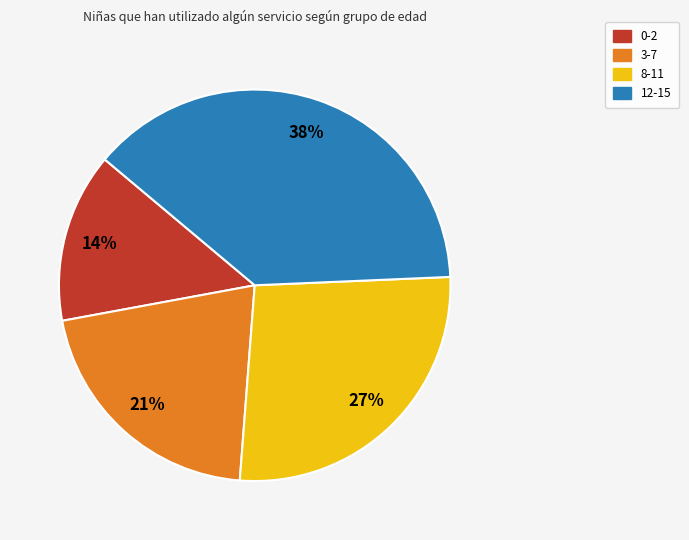

To the nearest percent, what is the difference between the 8-11 and 0-2 slice percentages?

13%